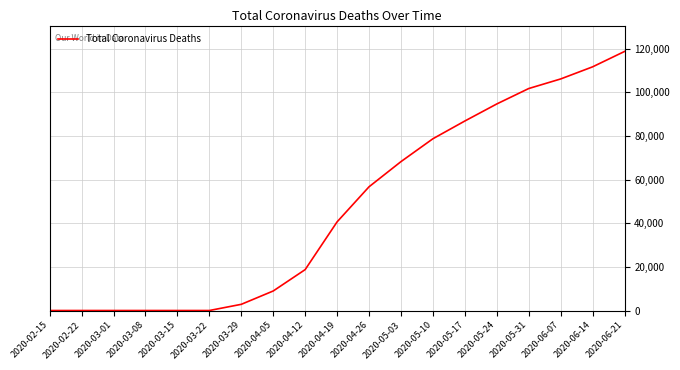

At which category does the chart reach its peak across all series?

2020-06-21